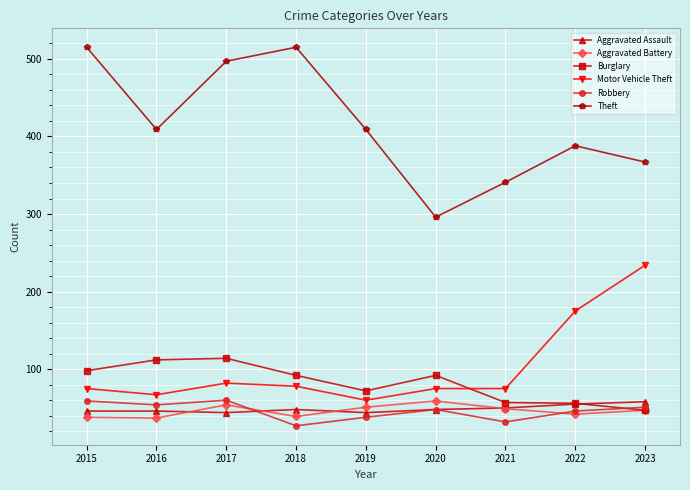

The value of Aggravated Assault at 2015 is 46. True or false?

True